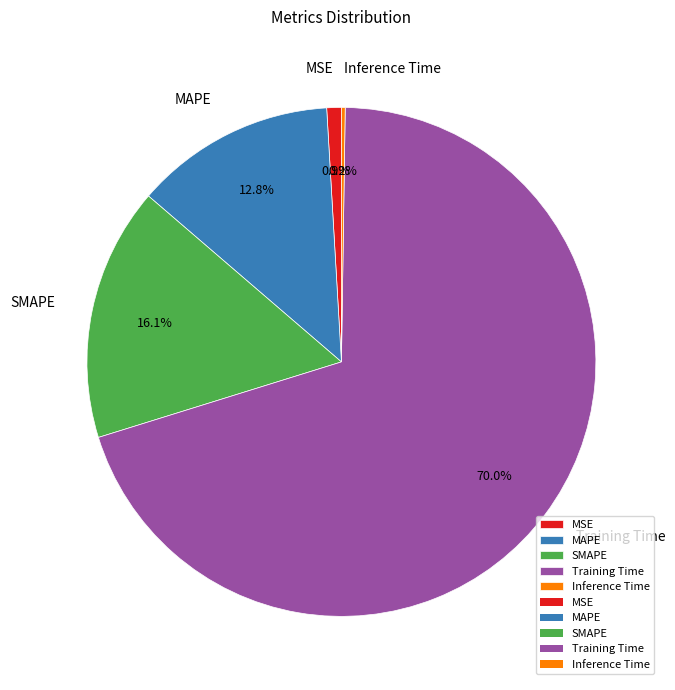

Which slice is the largest?

Training Time